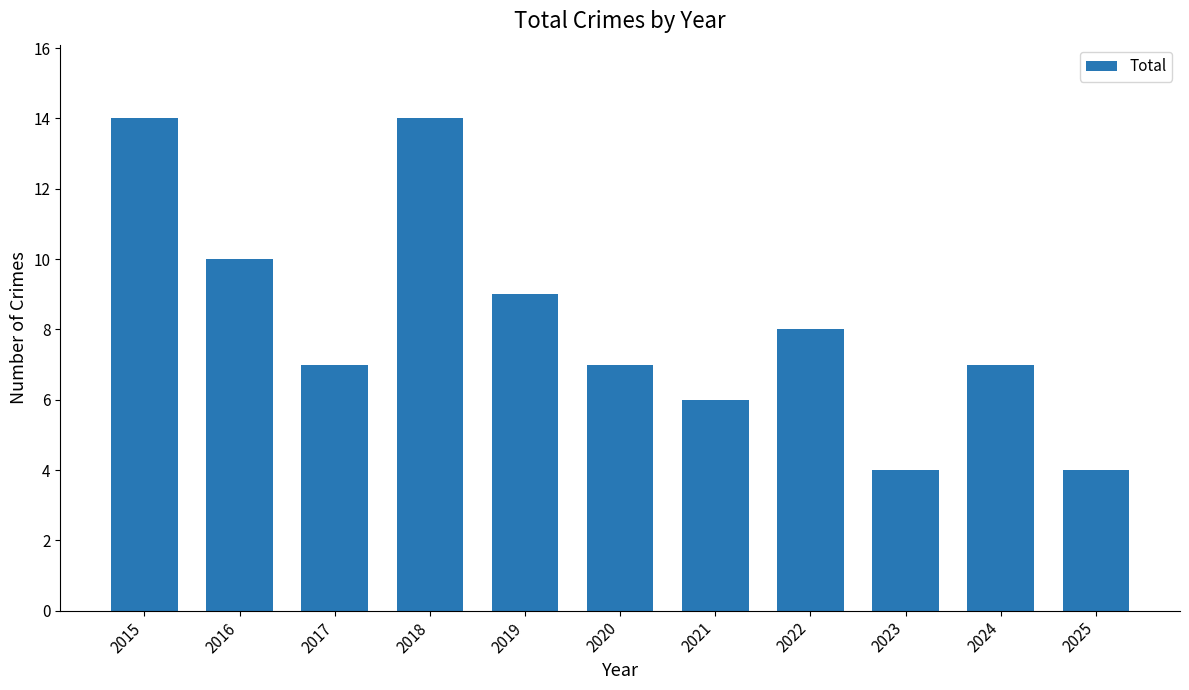

The value at 2021 is 11. True or false?

False